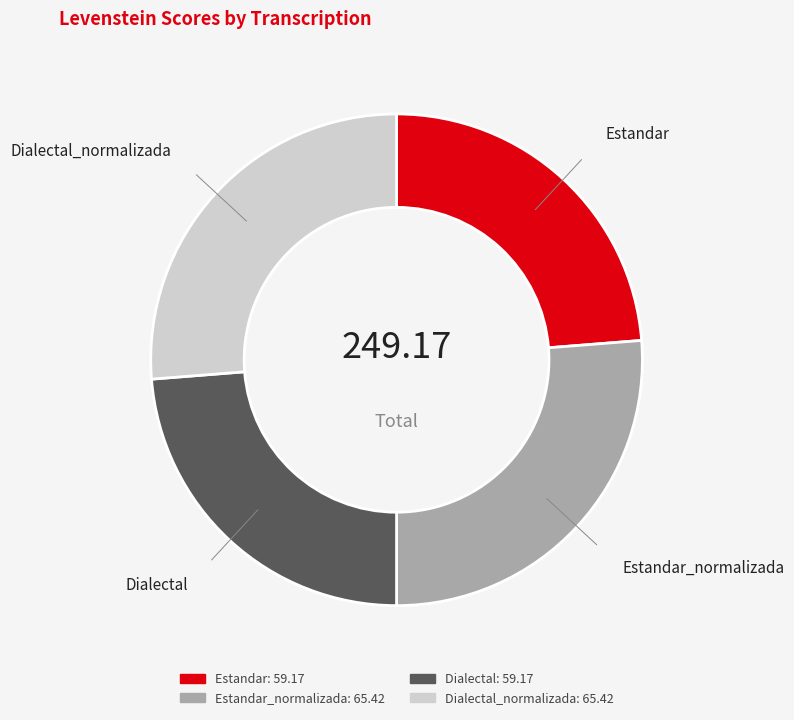

Which category has the smallest portion of the pie?

Estandar